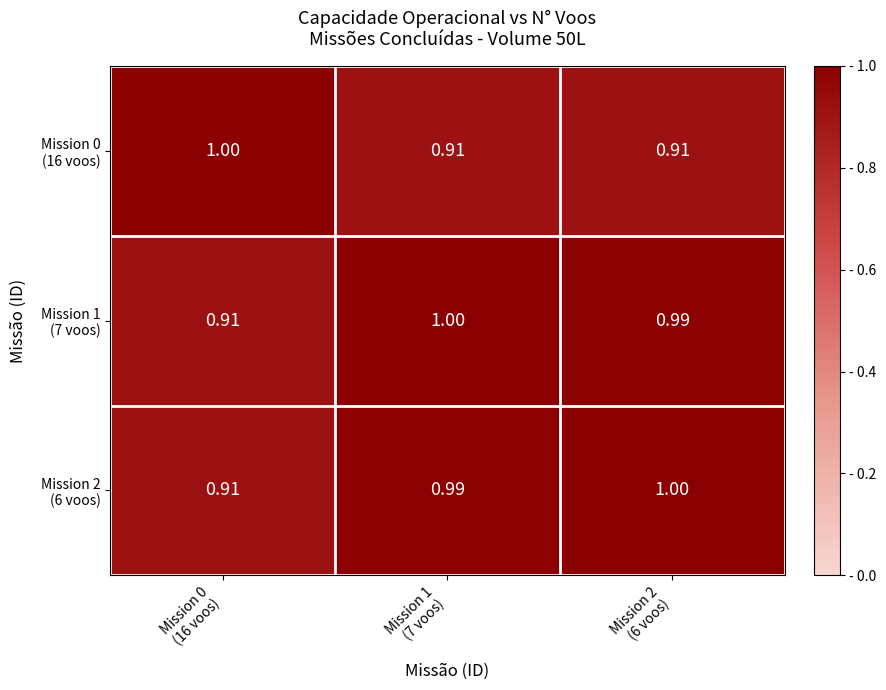

Count the number of data series in this chart.

3